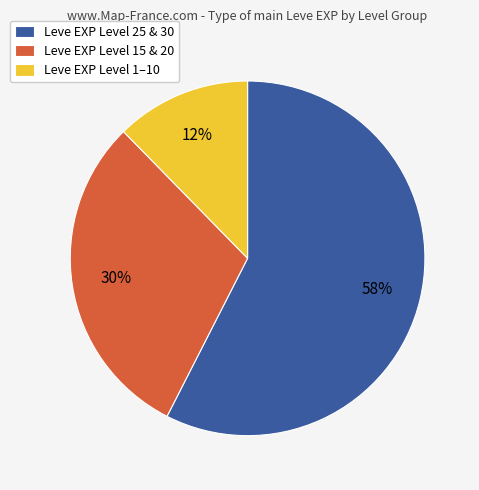

Combined, do Leve EXP Level 25 & 30 and Leve EXP Level 1–10 account for over 50%?

Yes